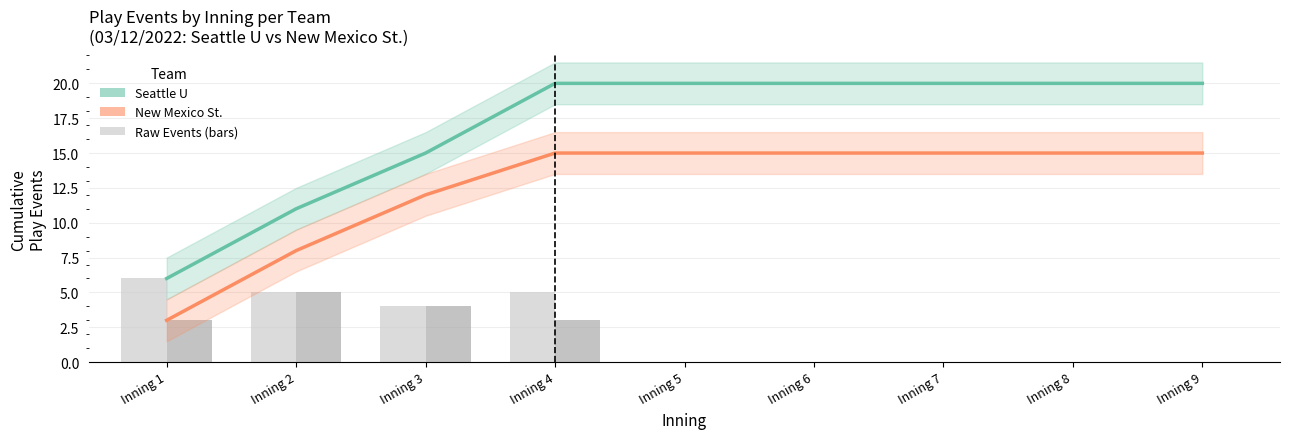

Where is Seattle U (Cumulative) nearest to the value 13?

Inning 2